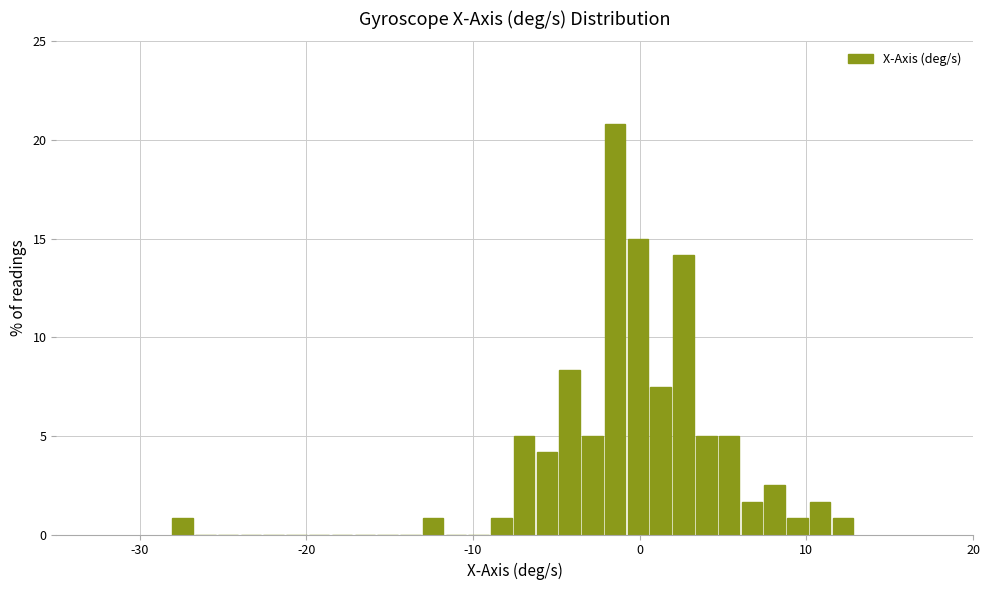

Around what value on the x-axis is the tallest bar? Give the approximate position of its centre, as read against the axis.

-1